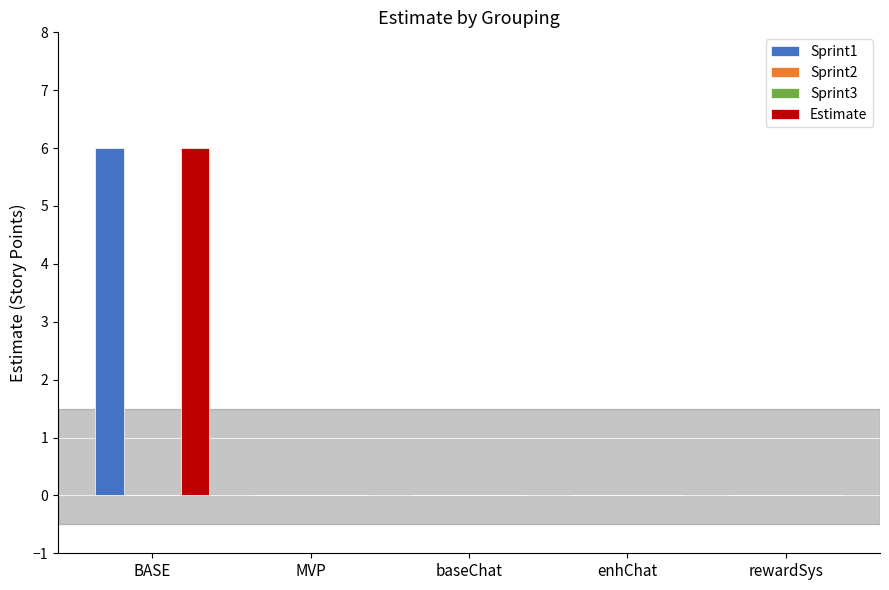

Is the value of Sprint2 at BASE greater than the value of Estimate at MVP?

No